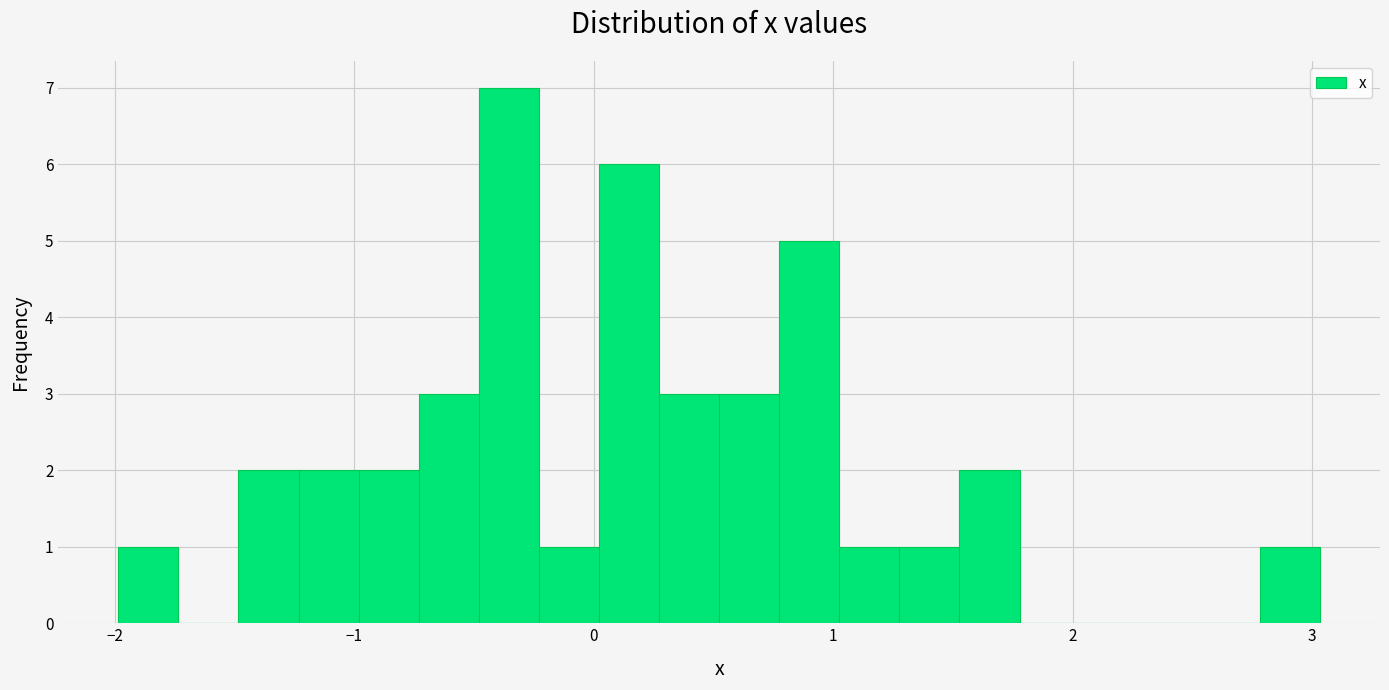

Read against the x-axis, roughly where is the centre of the tallest bar?

-0.4